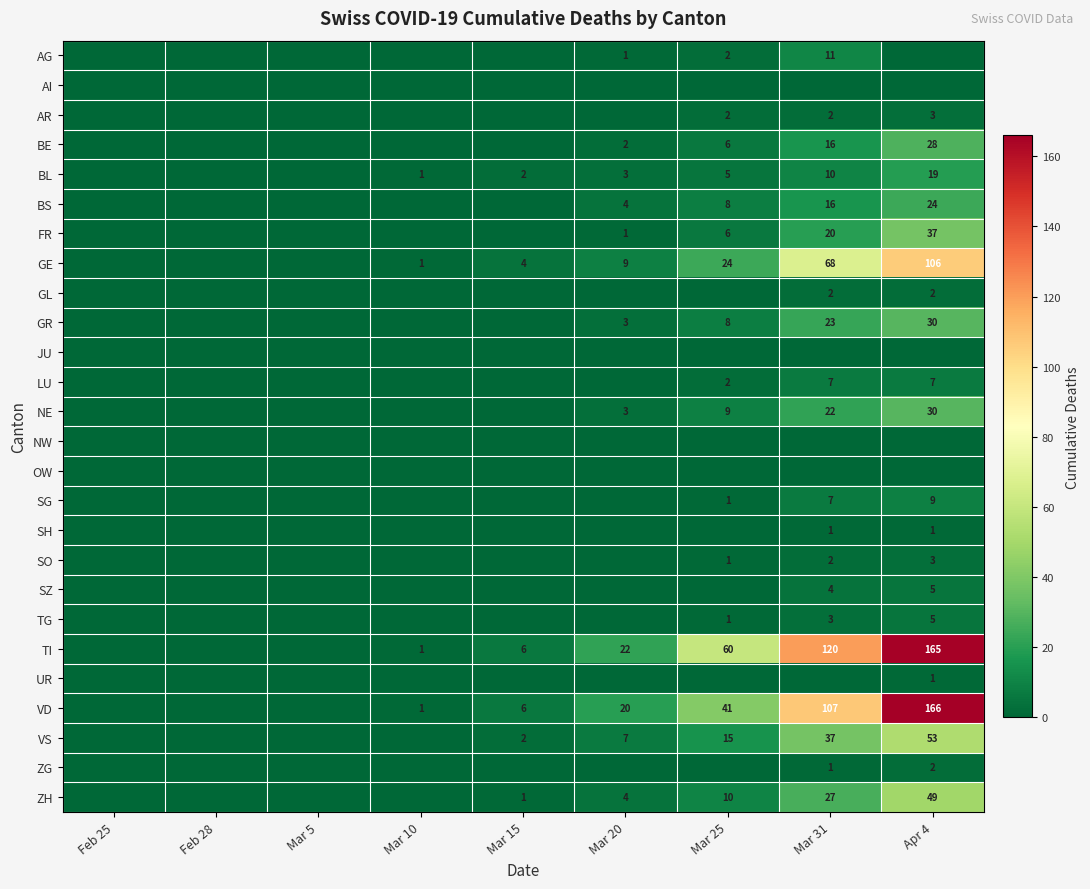

The value of VS at Mar 25 is 6. True or false?

False